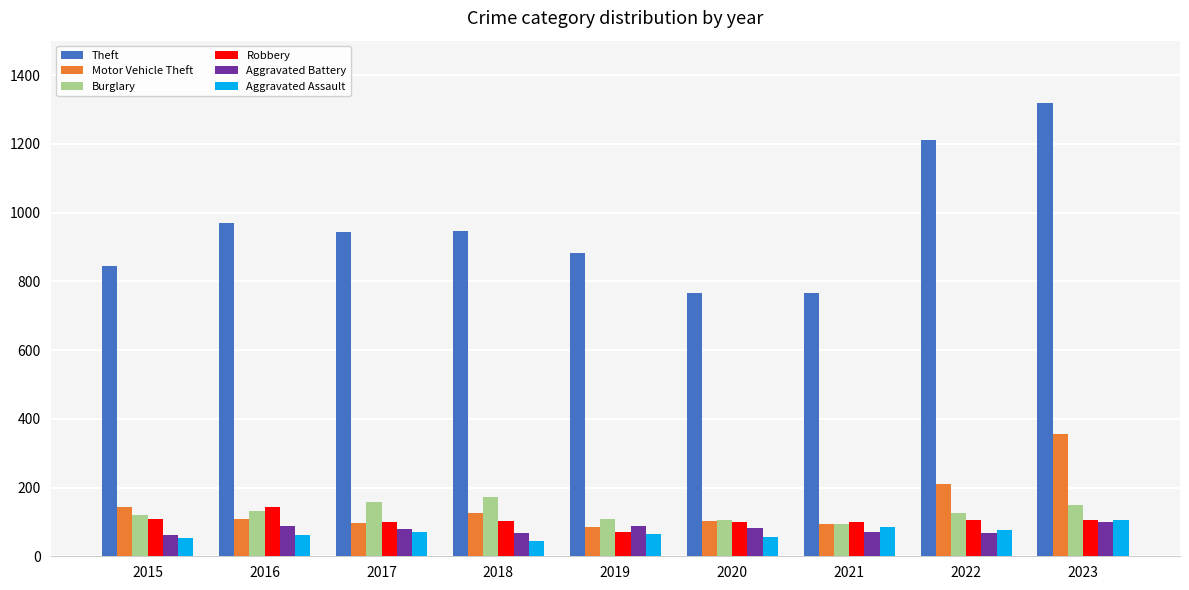

What are all the series names shown in the legend?

Theft, Motor Vehicle Theft, Burglary, Robbery, Aggravated Battery, Aggravated Assault